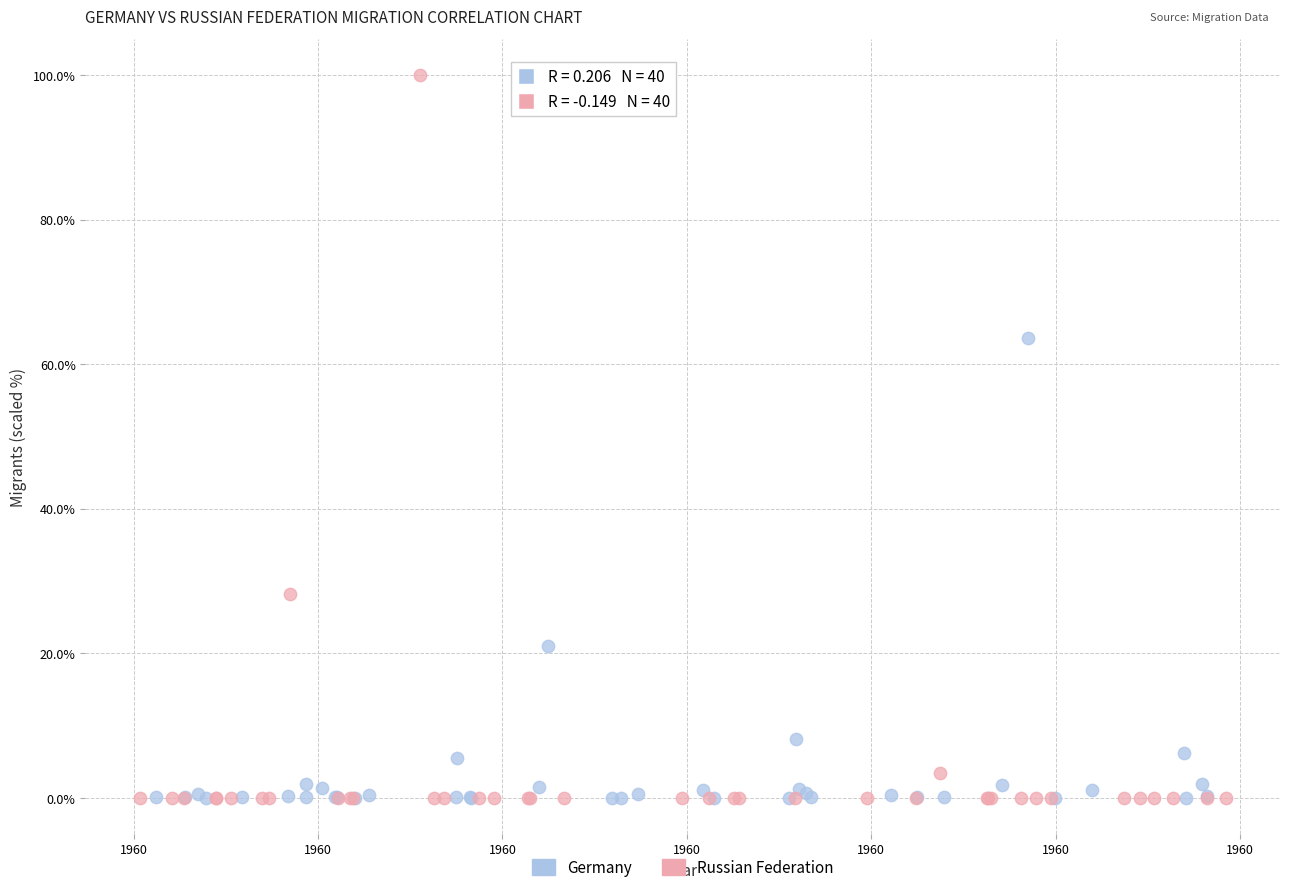

Which series has the widest spread of Y values?

Russian Federation